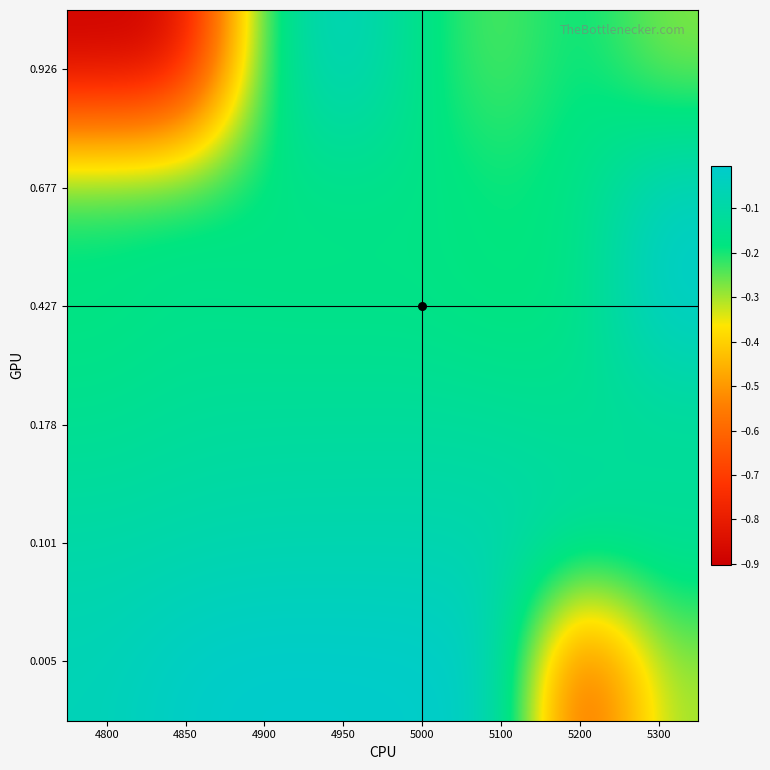

Which category has the lowest value across all series?

4800